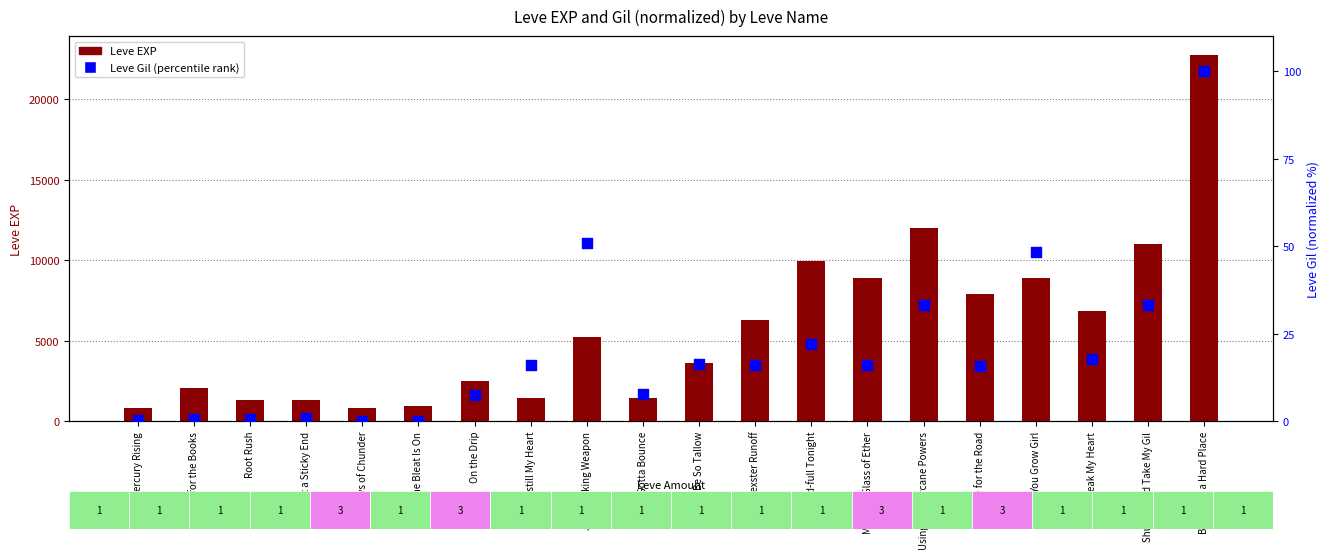

Which series has the largest total across all categories?

Leve EXP